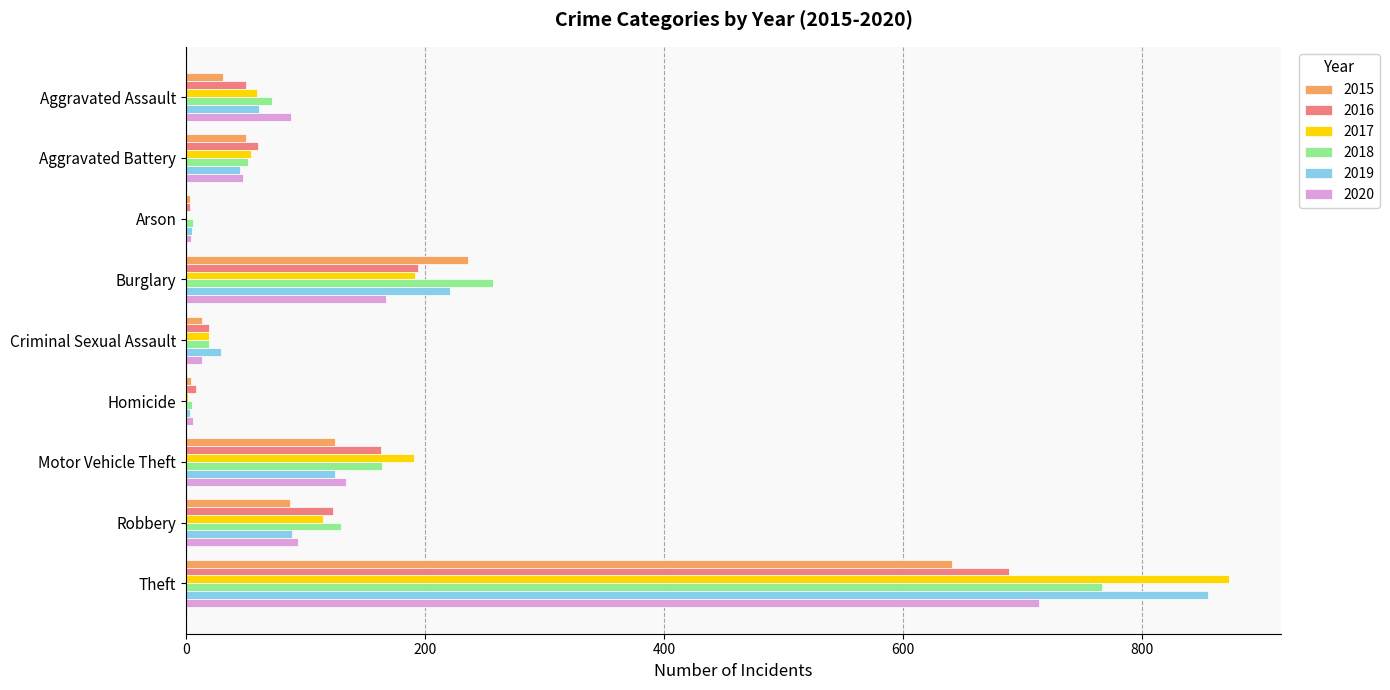

What is the total value across all series at Aggravated Assault?

361